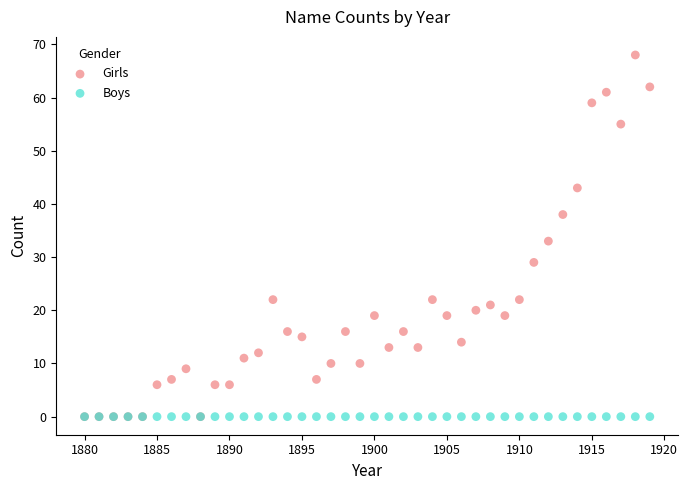

What are all the series names shown in the legend?

Girls, Boys